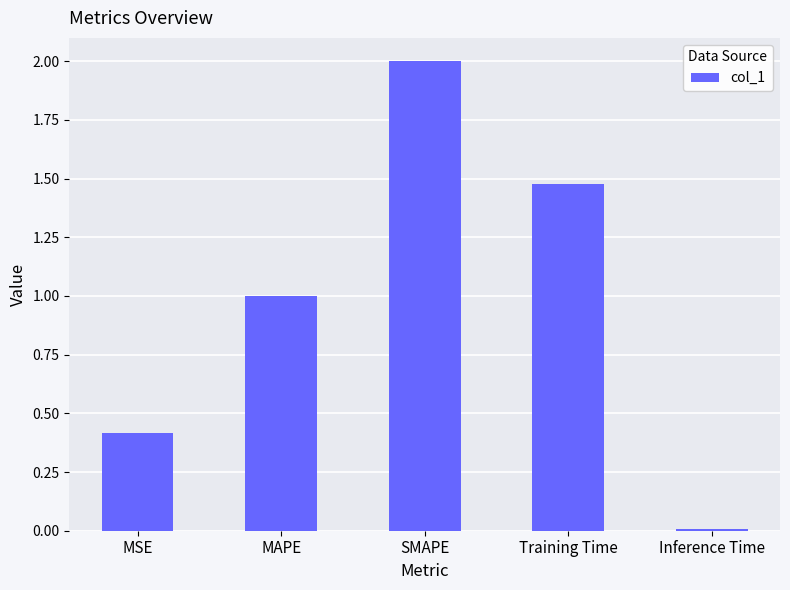

The chart shows a value of 1.3 at MAPE. True or false?

False